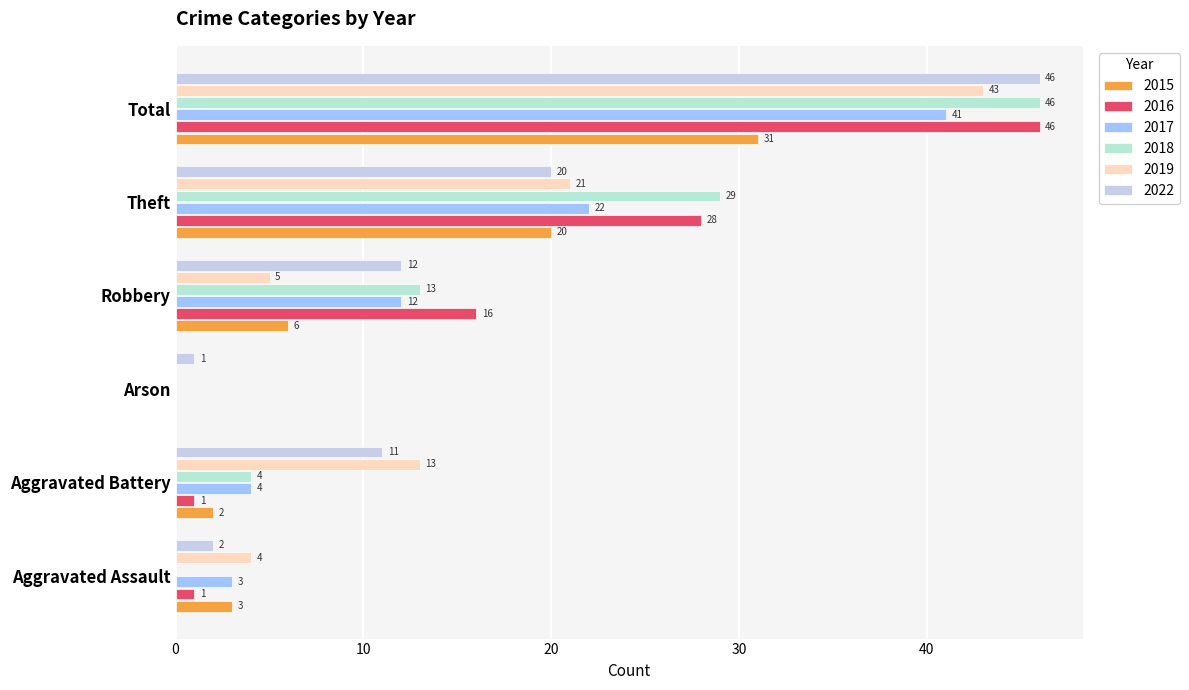

List the series in order of their peak value, lowest first.

2015, 2017, 2019, 2016, 2018, 2022